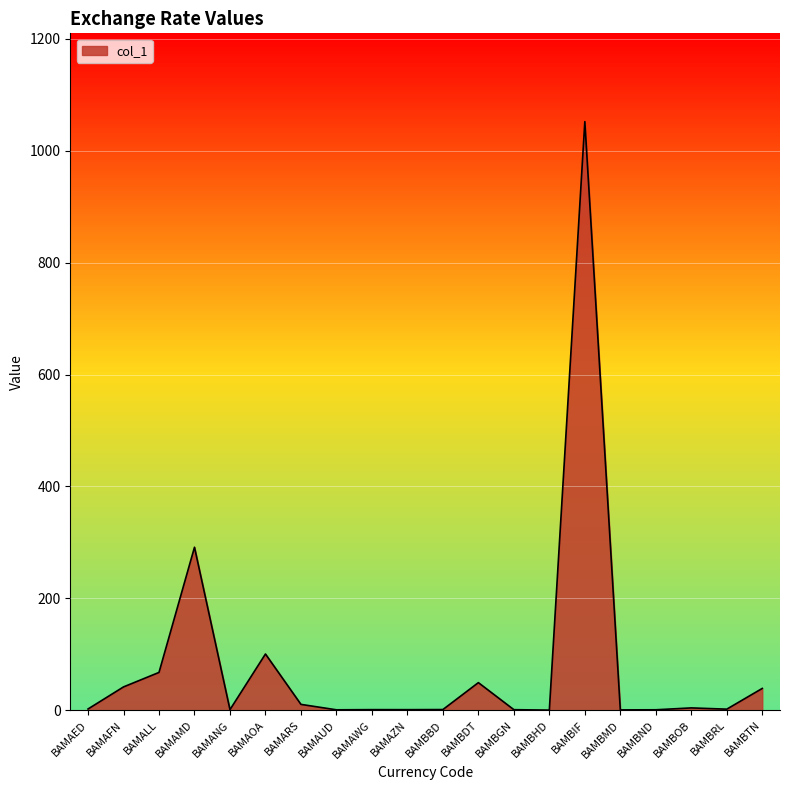

At which label is the value closest to 526?

BAMAMD